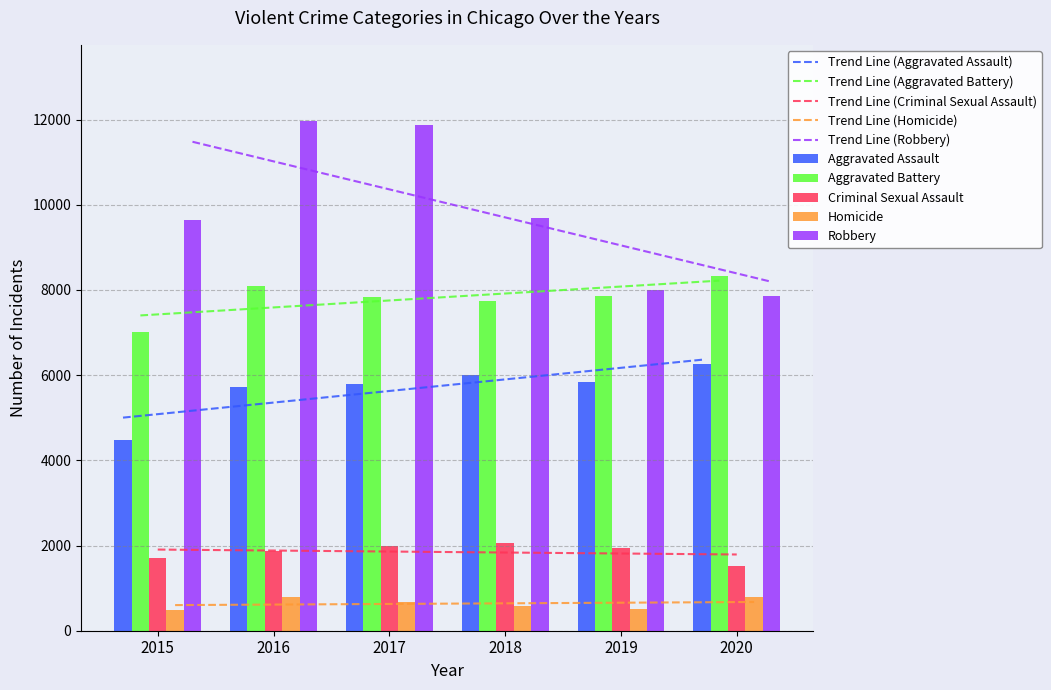

What is the spread (max minus min) of values at 2020?

7533